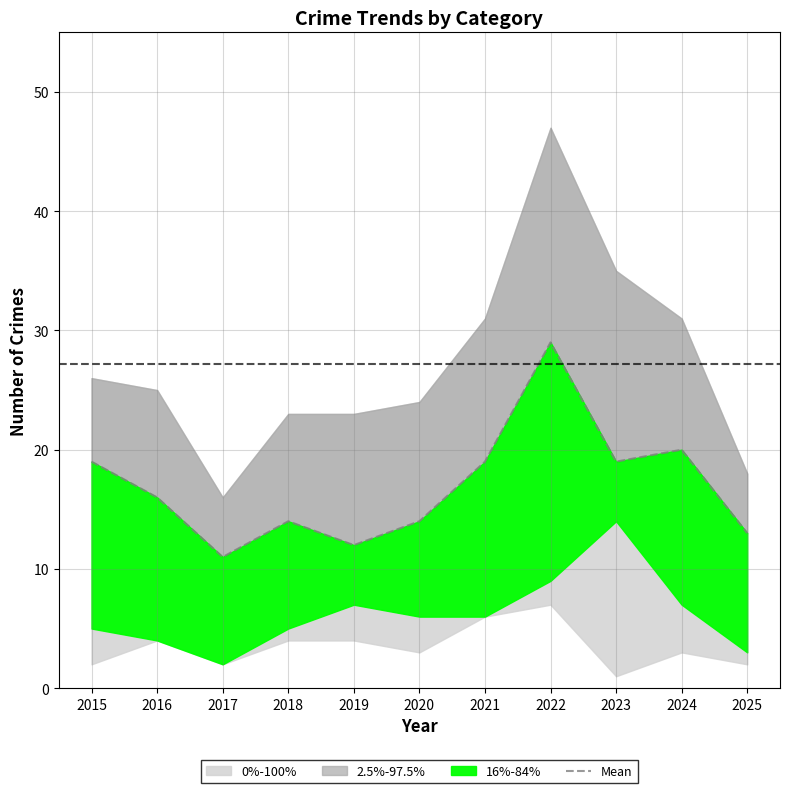

The chart shows a value of 33 at 2015. True or false?

False